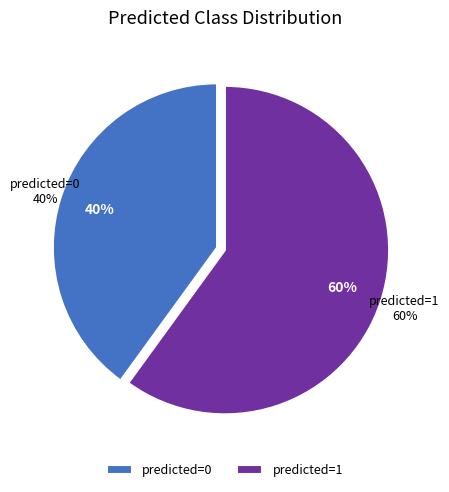

Is it true that 35 is 3% of the pie?

True